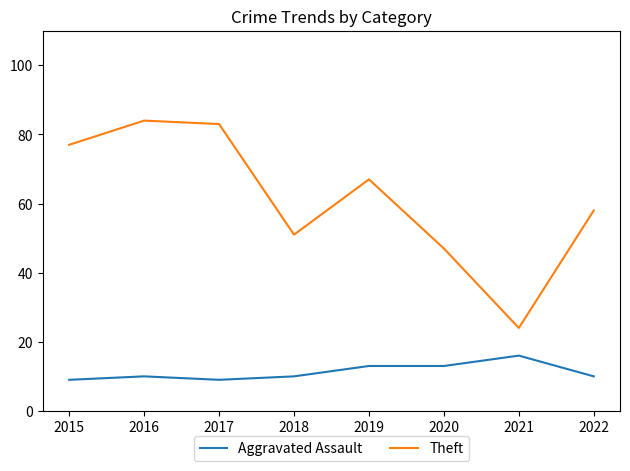

What are all the series names shown in the legend?

Aggravated Assault, Theft